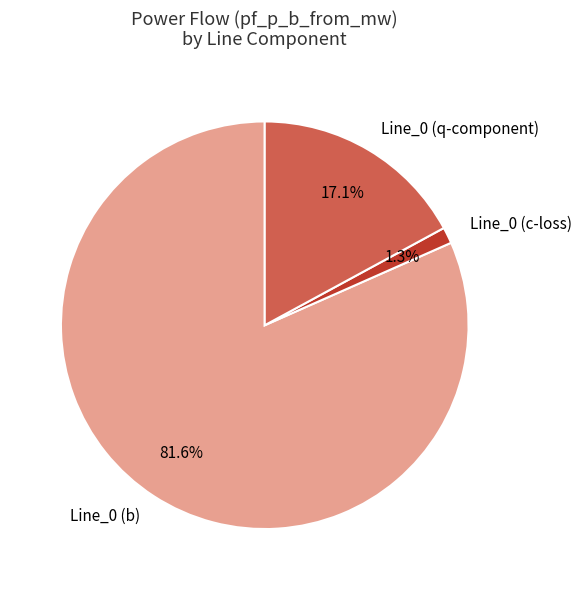

Is there any slice that represents more than half of the pie?

Yes